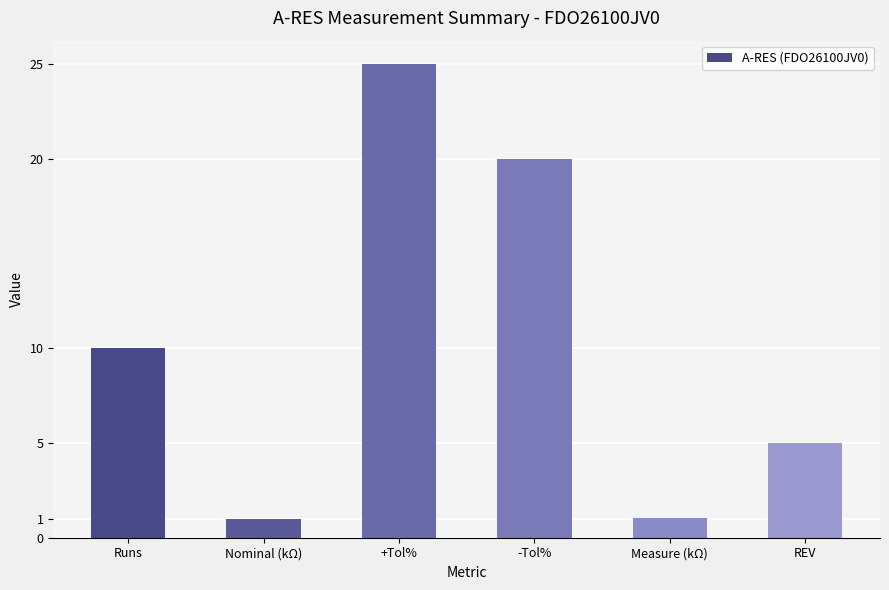

What is the approximate value at Nominal (kΩ)?

1.0